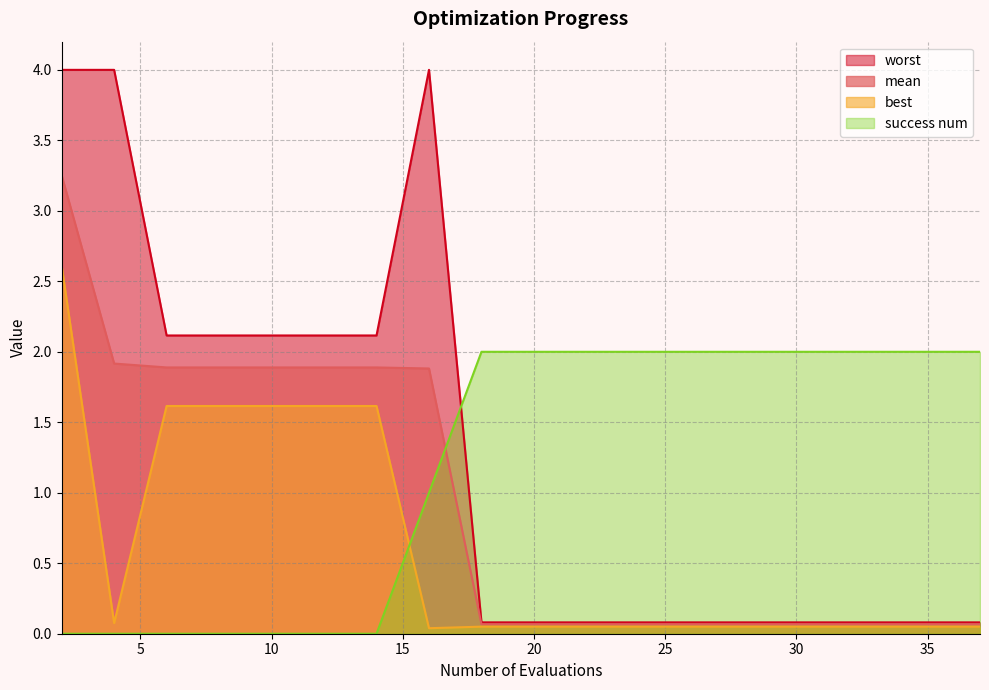

True or false: worst and mean cross at least once.

False